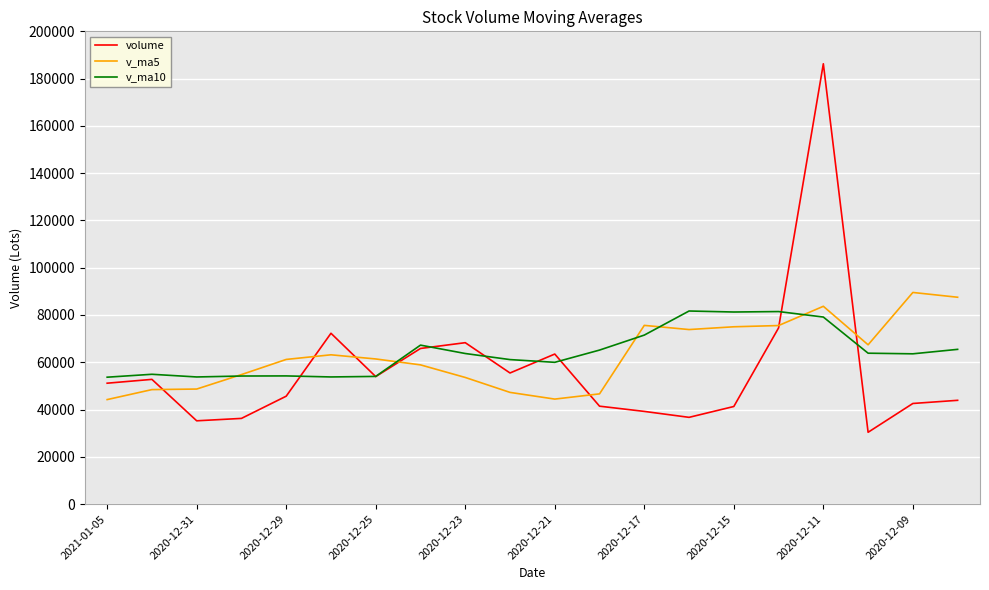

What is the greatest value displayed?

186279.0